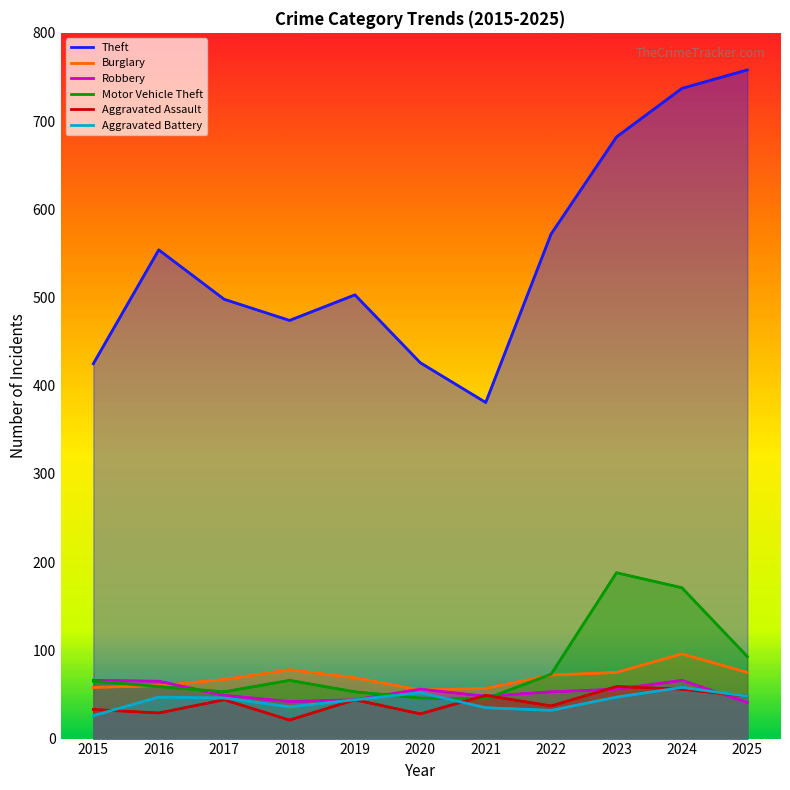

At which label does Robbery first exceed 53?

2015